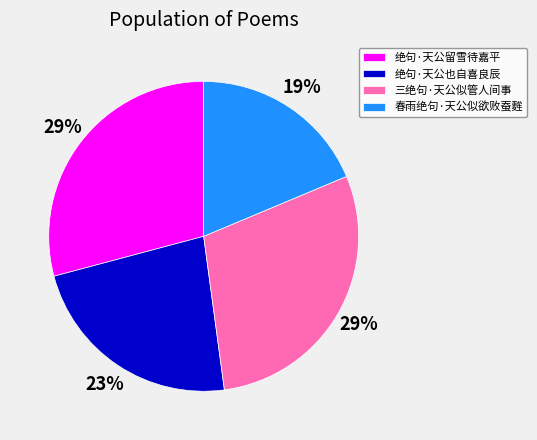

Which has a higher value, 绝句·天公留雪待嘉平 or 春雨绝句·天公似欲败蚕麰?

绝句·天公留雪待嘉平